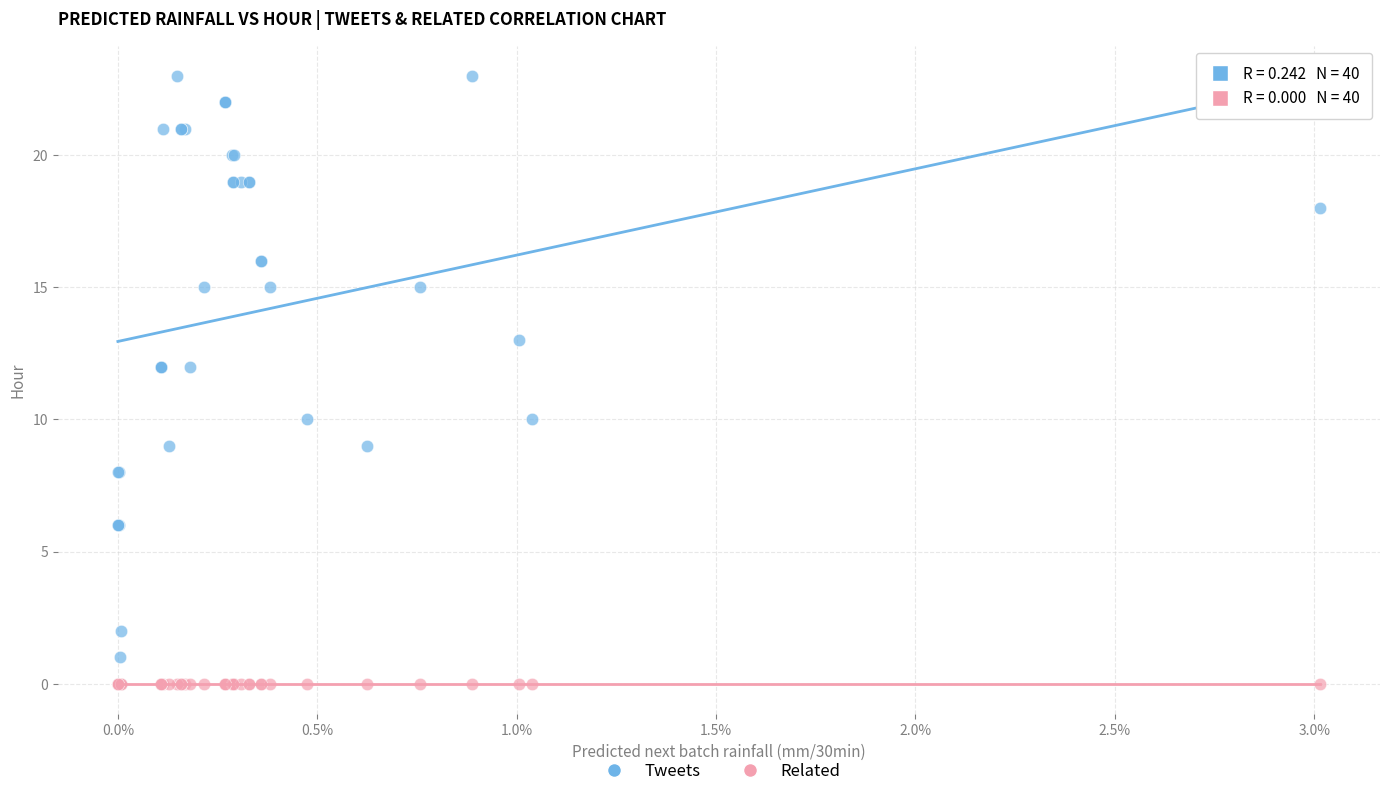

What are all the series names shown in the legend?

Tweets, Related